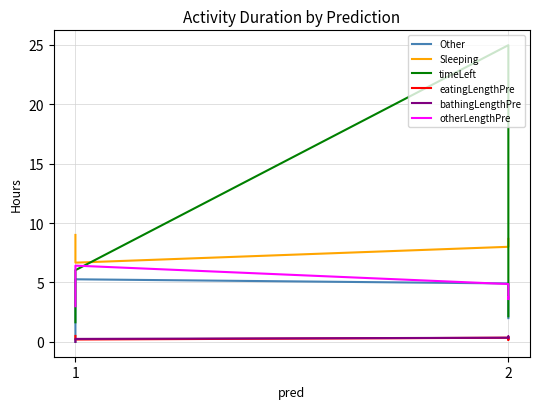

Reading right to left, what are all the values shown in this chart?

Other: 0.0	0.0	5.3	4.9	4.7	4.2	2.0
Sleeping: 9.0	9.0	6.7	8.0	8.2	8.3	8.7
timeLeft: 1.6	1.6	6.0	25.0	6.7	5.0	2.1
eatingLengthPre: 0.5	0.5	0.2	0.3	0.2	0.2	0.3
bathingLengthPre: 0.0	0.0	0.2	0.3	0.5	0.3	0.3
otherLengthPre: 3.0	3.0	6.4	4.9	4.6	3.6	3.8